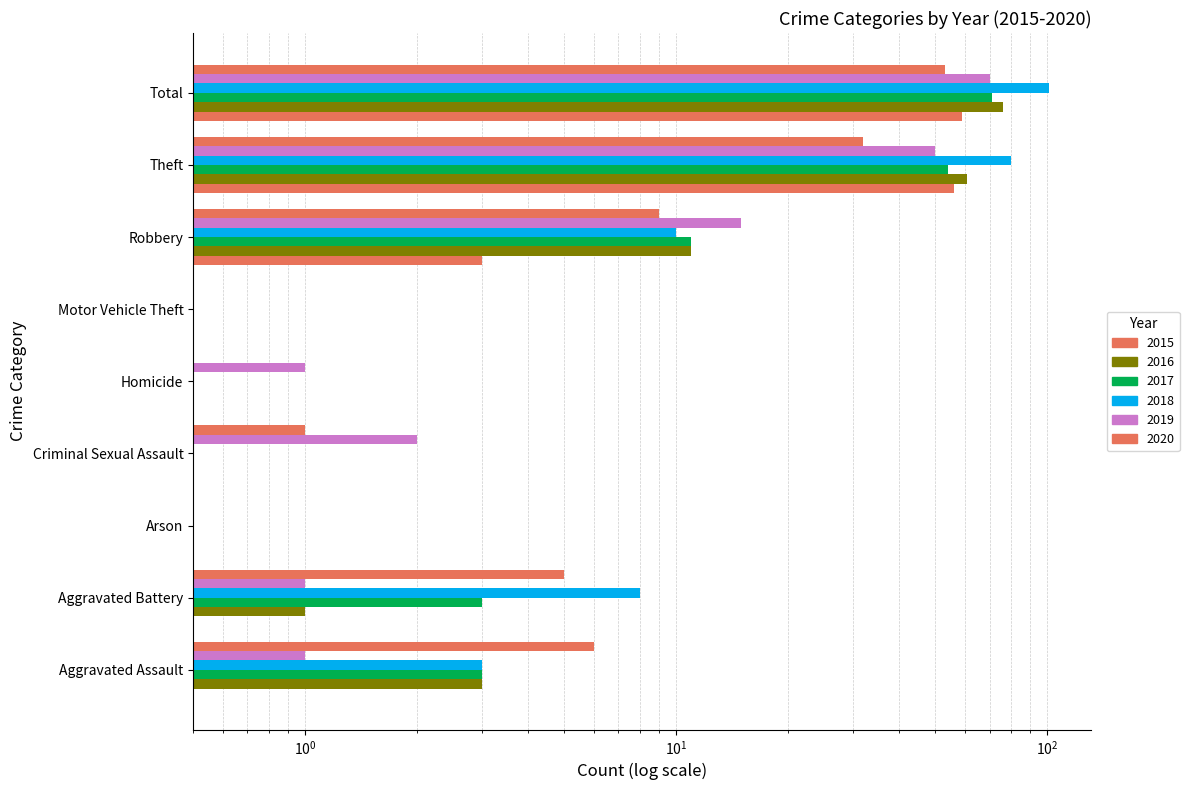

What are all the series names shown in the legend?

2015, 2016, 2017, 2018, 2019, 2020